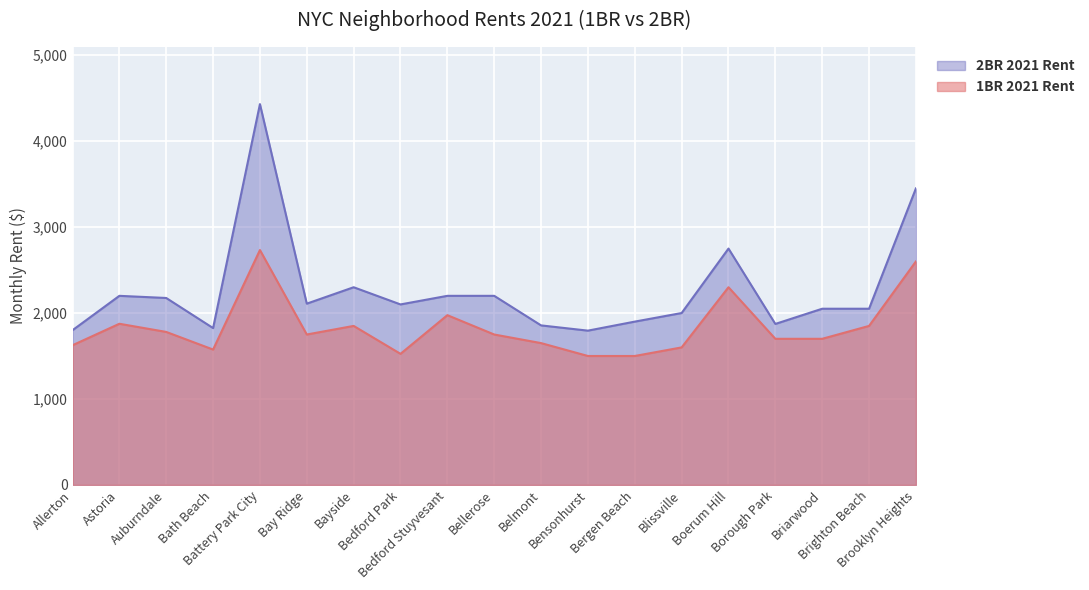

Reading left to right, list all the values displayed in this chart.

1BR 2021 Rent: Allerton=1625	Astoria=1875	Auburndale=1780	Bath Beach=1575	Battery Park City=2733	Bay Ridge=1750	Bayside=1850	Bedford Park=1525	Bedford Stuyvesant=1975	Bellerose=1750	Belmont=1650	Bensonhurst=1500	Bergen Beach=1500	Blissville=1600	Boerum Hill=2300	Borough Park=1700	Briarwood=1700	Brighton Beach=1850	Brooklyn Heights=2600
2BR 2021 Rent: Allerton=1800	Astoria=2200	Auburndale=2175	Bath Beach=1825	Battery Park City=4431	Bay Ridge=2109	Bayside=2300	Bedford Park=2100	Bedford Stuyvesant=2200	Bellerose=2200	Belmont=1856	Bensonhurst=1795	Bergen Beach=1900	Blissville=2000	Boerum Hill=2750	Borough Park=1873	Briarwood=2050	Brighton Beach=2050	Brooklyn Heights=3450